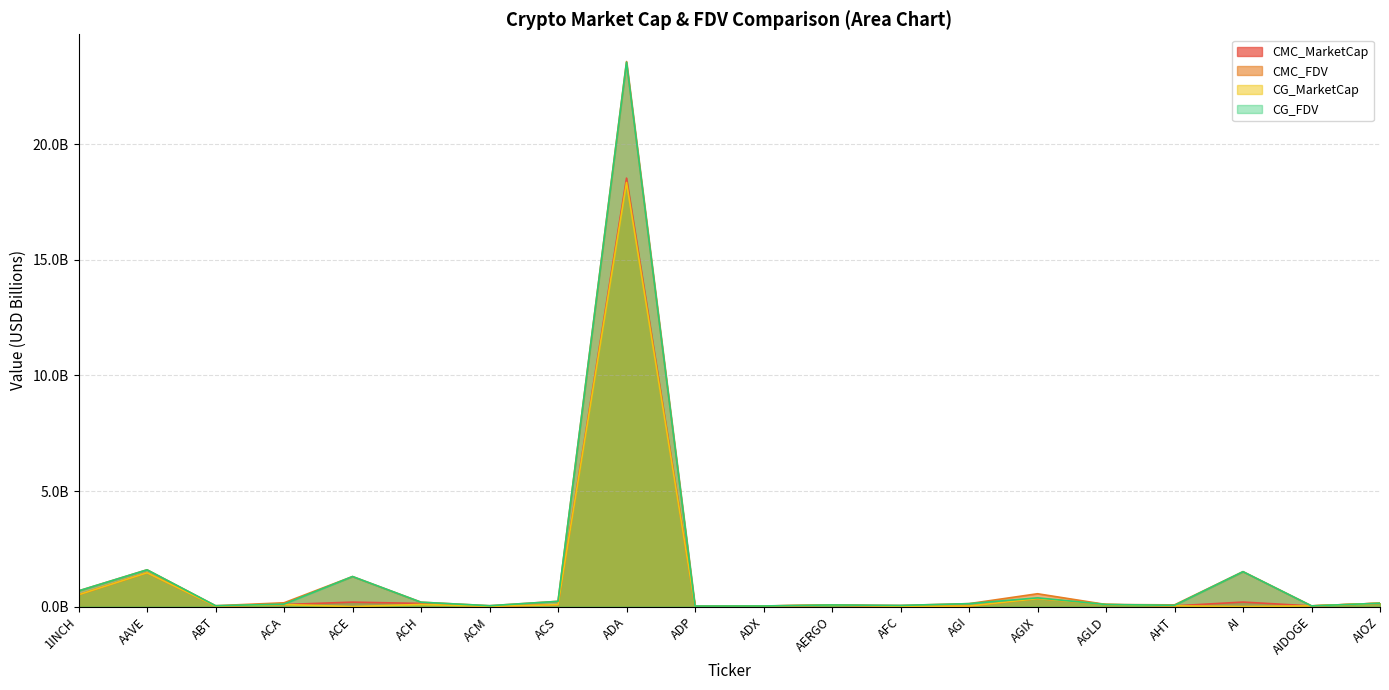

Count the number of categories in the chart.

20